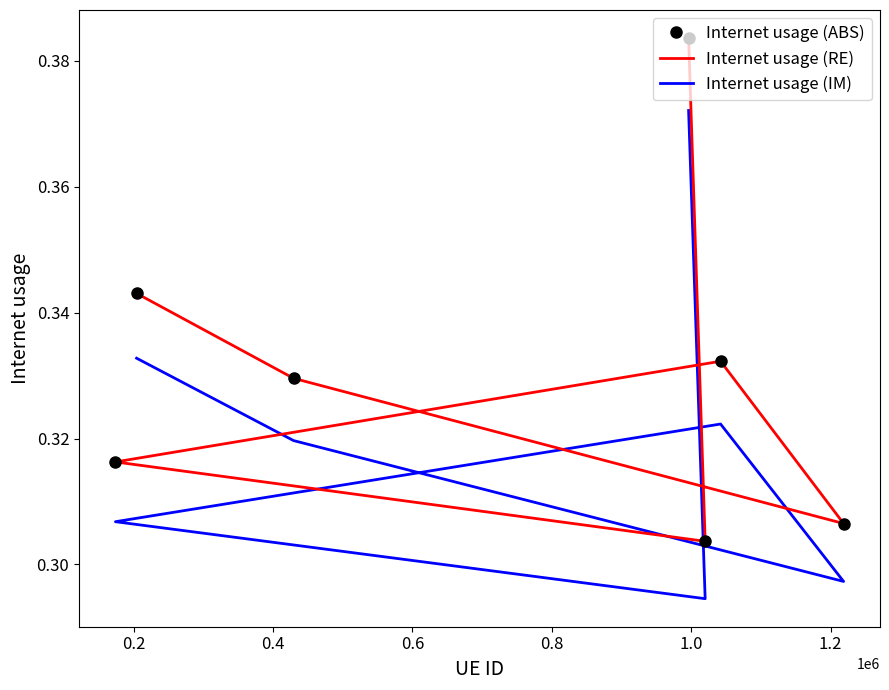

True or false: Internet usage (RE) and Internet usage (IM) cross at least once.

False